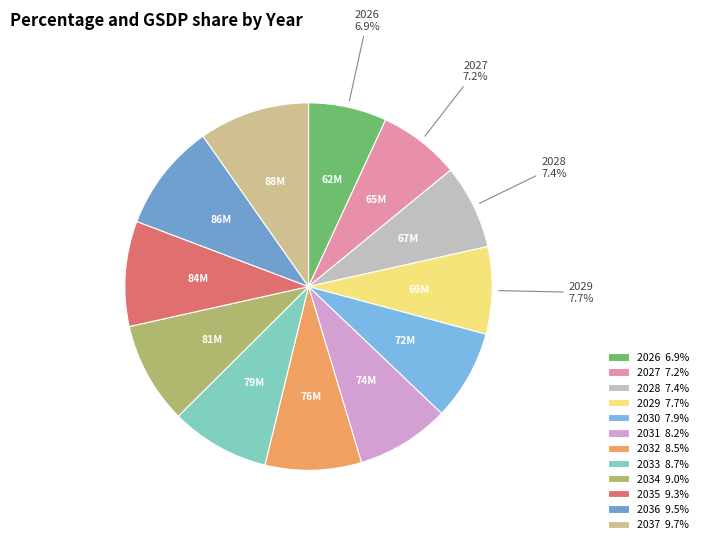

Approximately how many times larger is the value at 2031 compared to 2030?

1.0